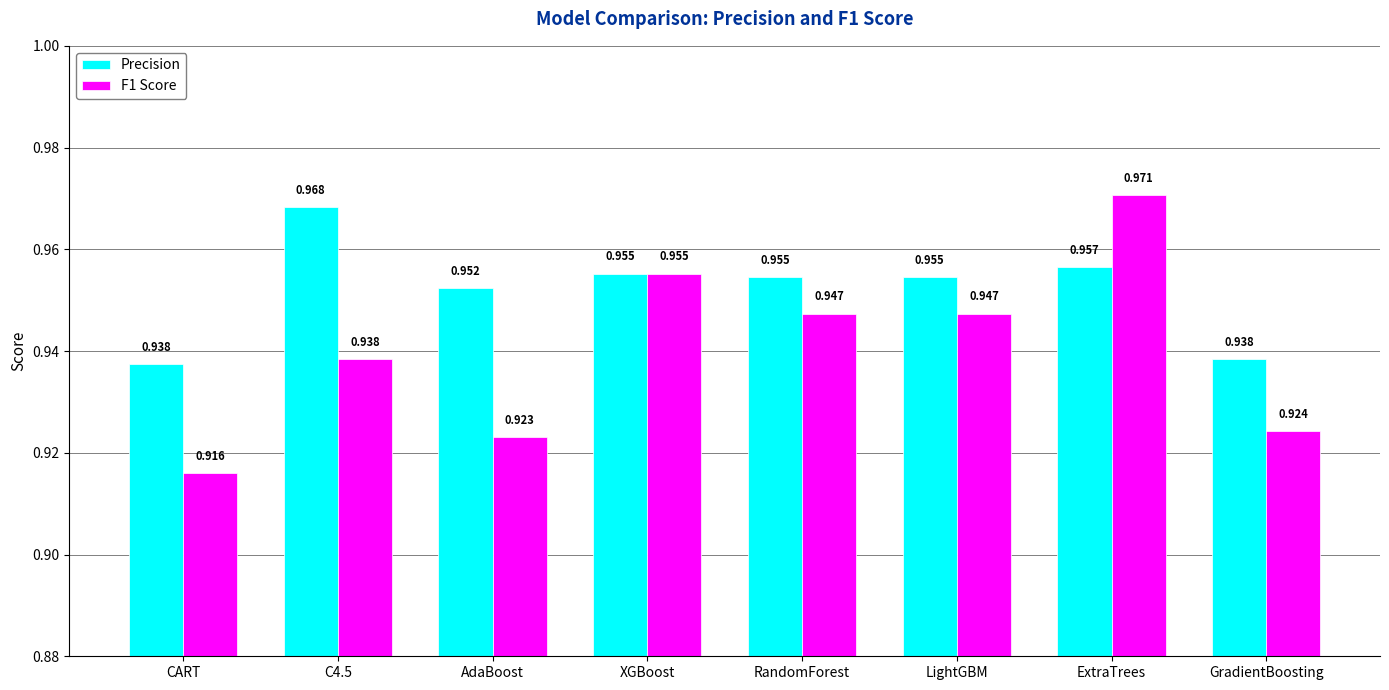

Is the value of F1 Score at LightGBM greater than the value of Precision at GradientBoosting?

Yes